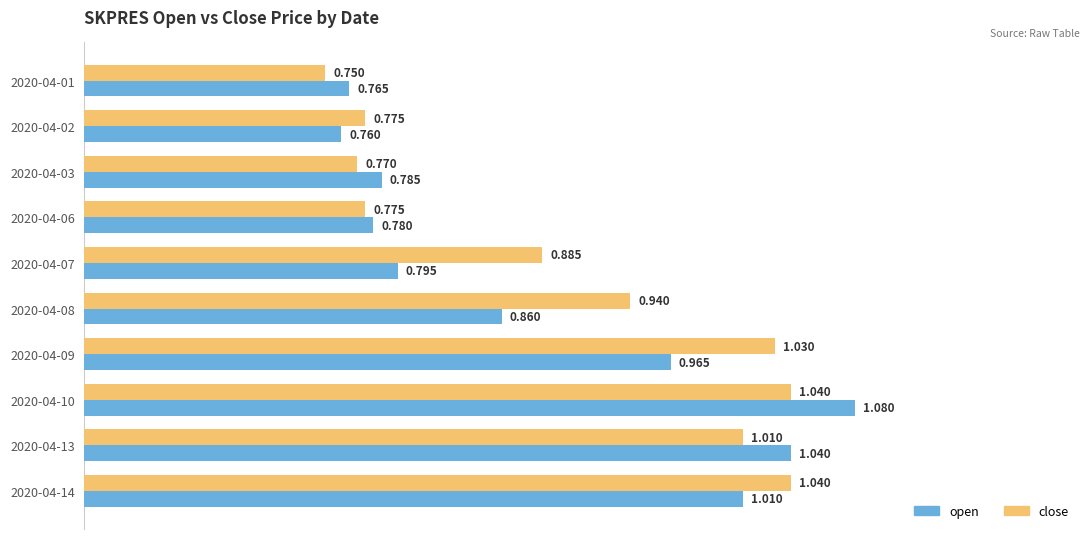

List the series in order of their peak value, lowest first.

close, open